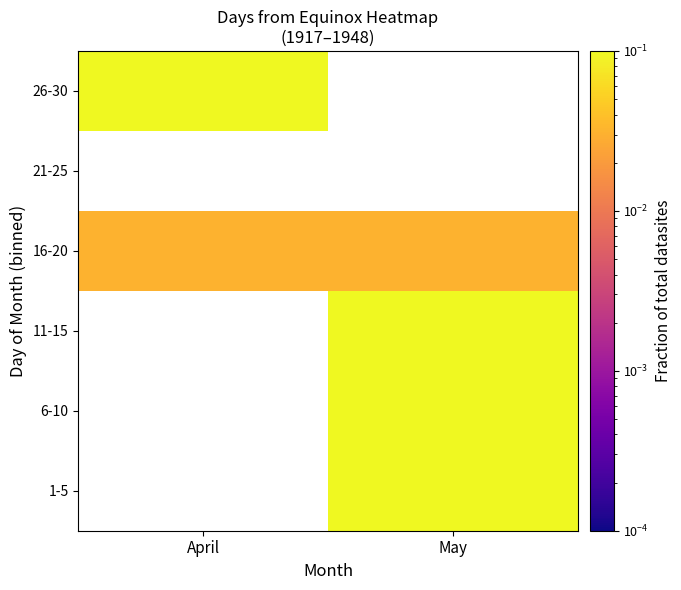

What is the sum of all 16-20 values?

0.1